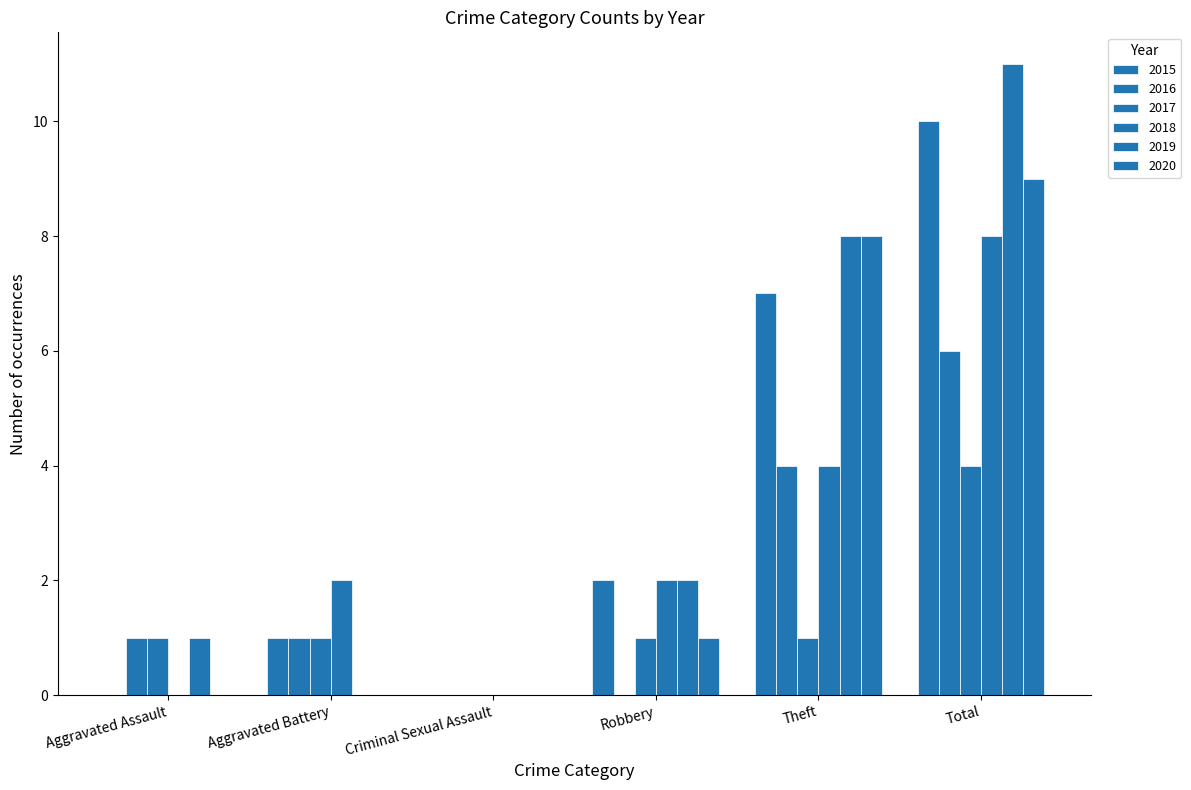

Which has a higher value, Total or Aggravated Battery?

Total